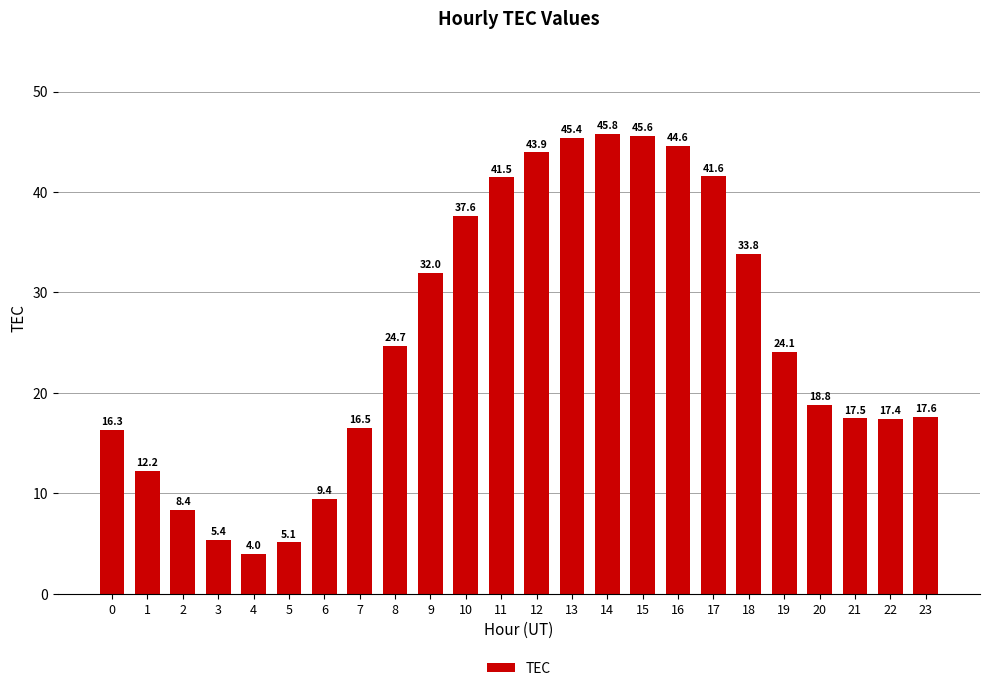

Approximately how many times larger is the value at 7 compared to 15?

0.4